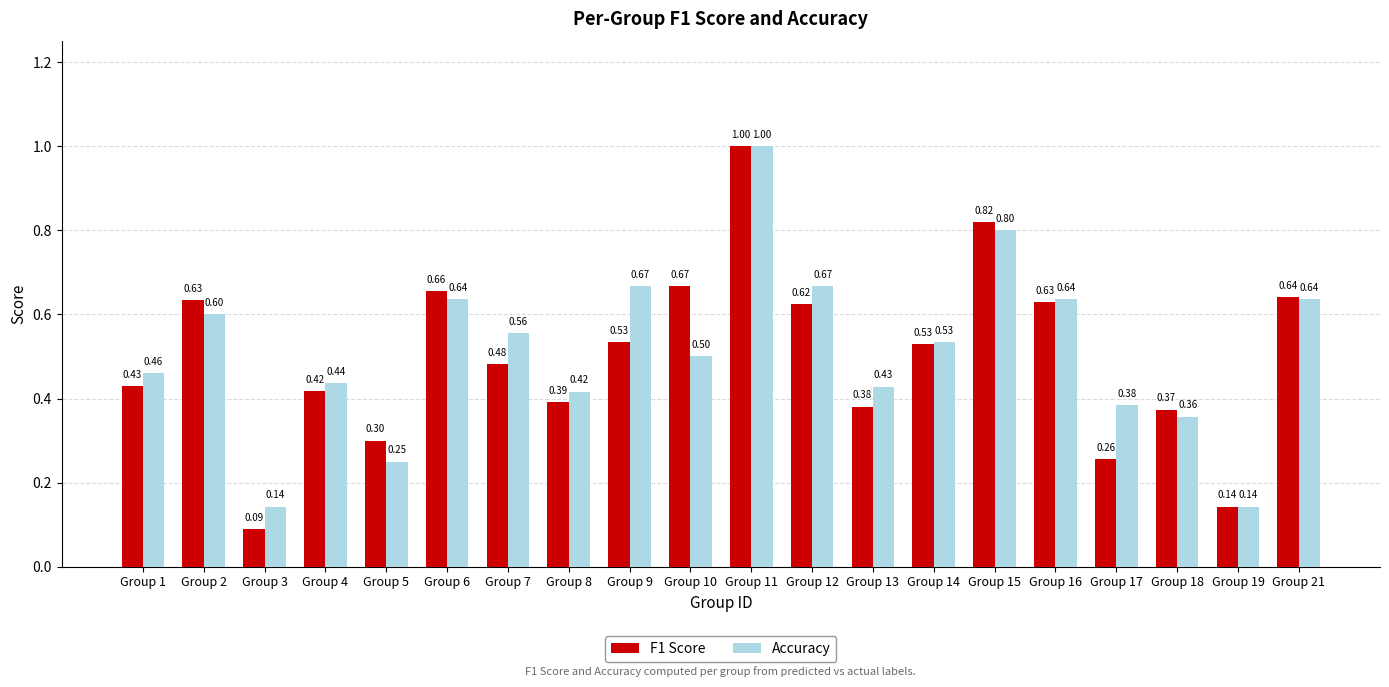

At how many categories does at least one series exceed 0?

20